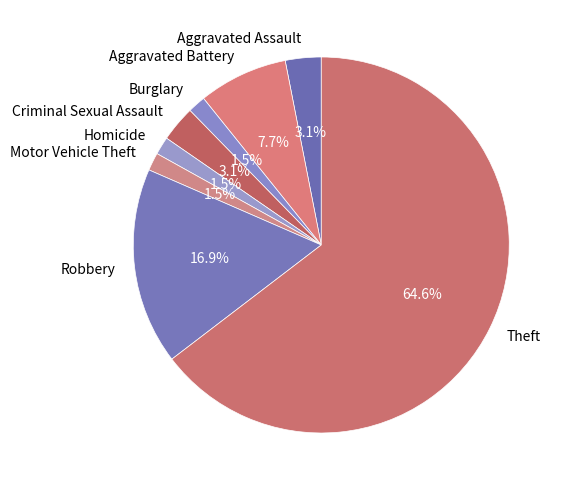

Is there a majority slice in this chart?

Yes